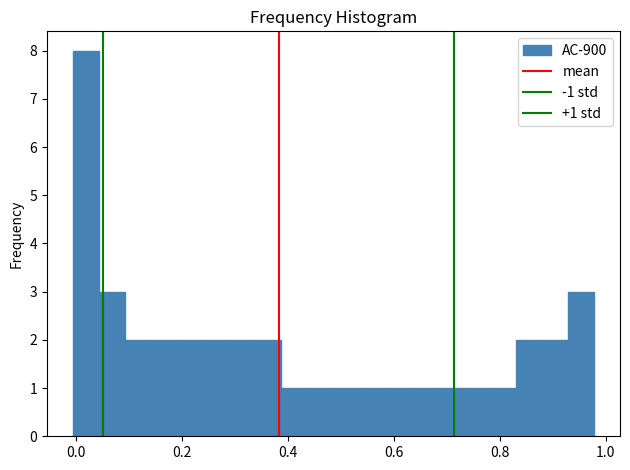

Read against the x-axis, roughly where is the centre of the tallest bar?

0.02